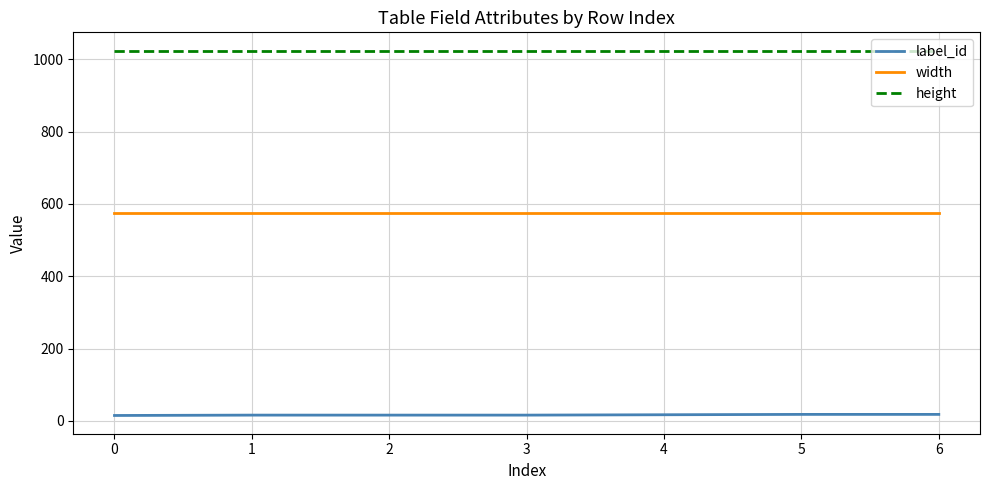

Is it true that width equals 576 at 5?

True